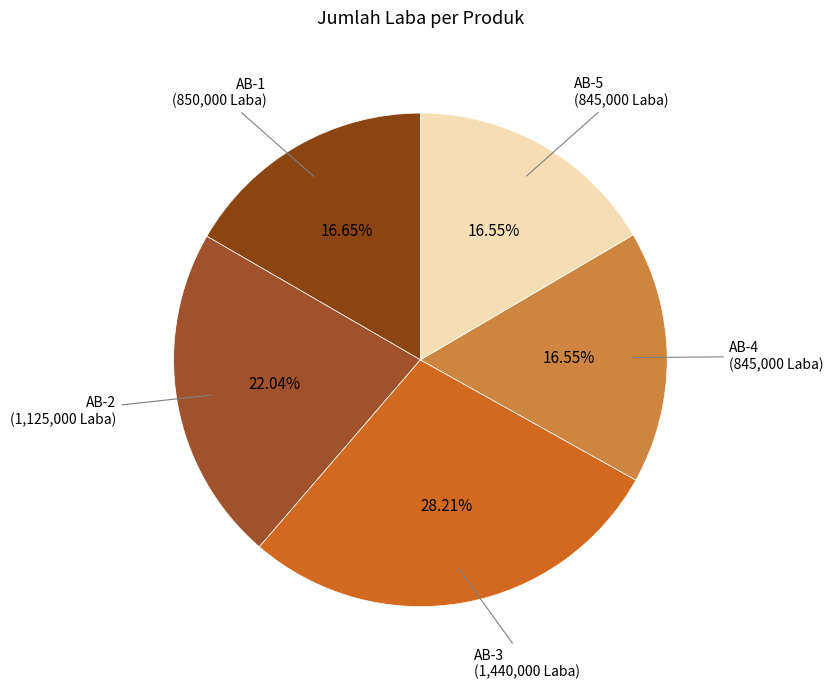

Count the number of slices in the pie.

5